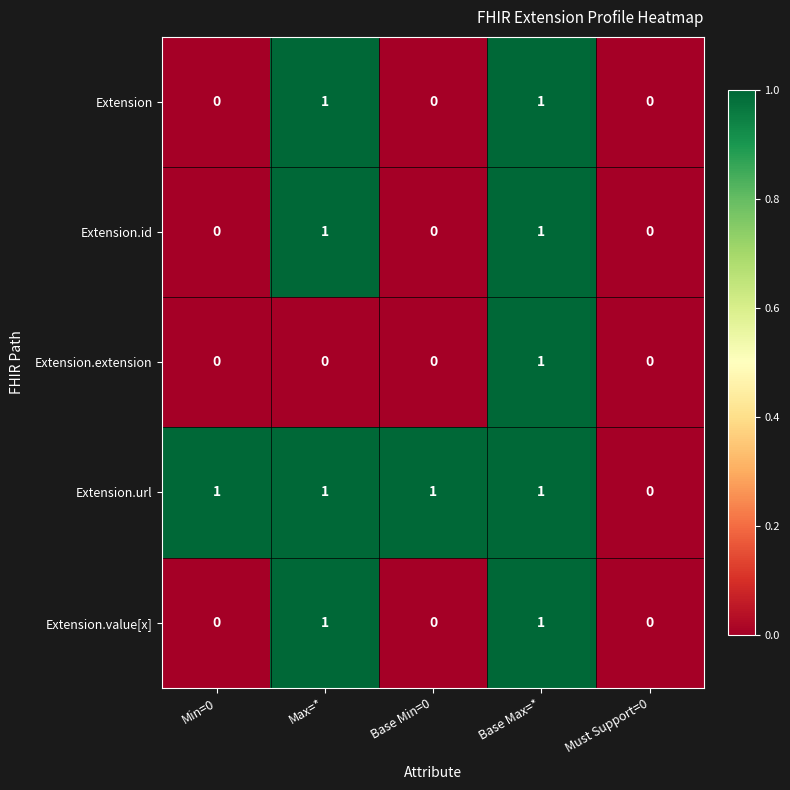

What is the spread (max minus min) of values at Min=0?

1